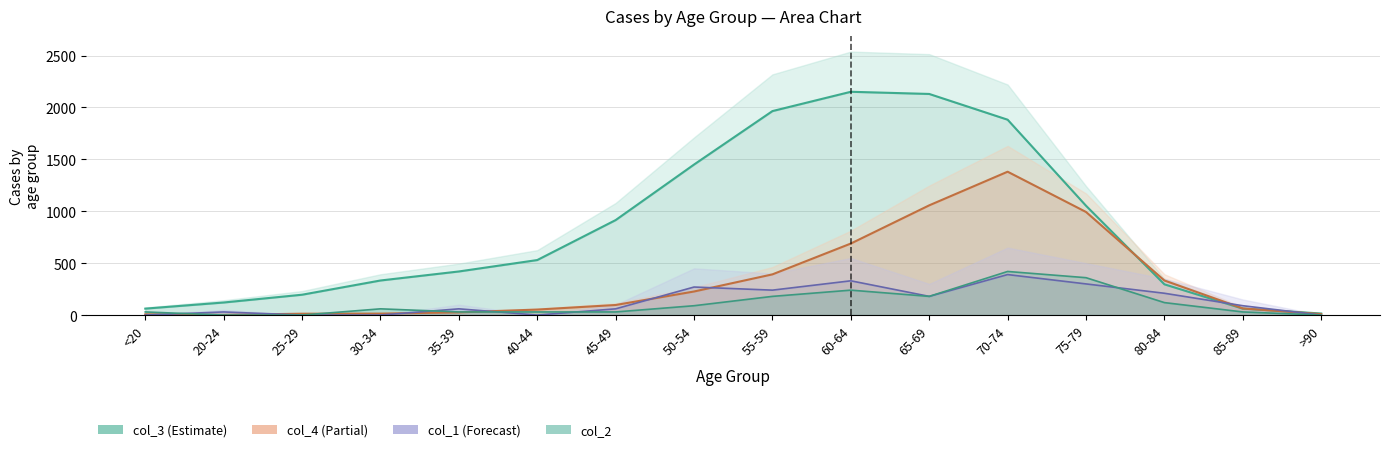

Is it true that col_1 equals 98 at 35-39?

False